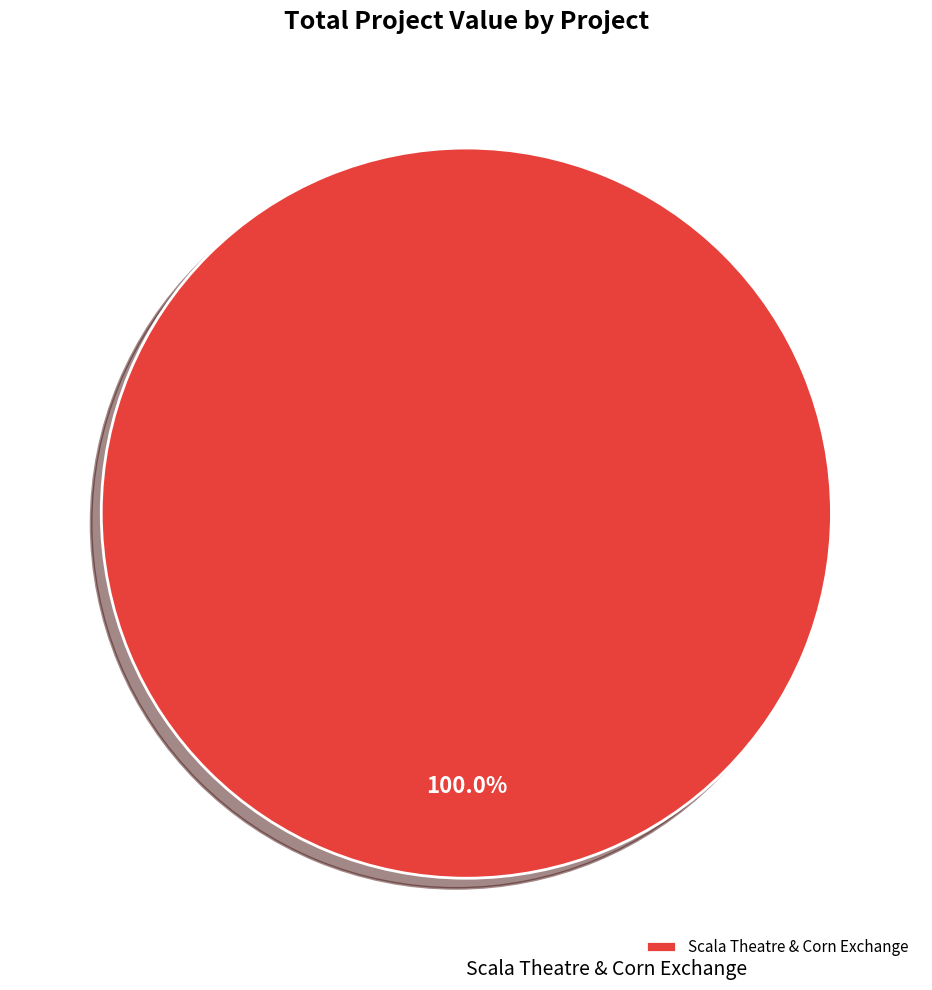

Rank the categories by value from lowest to highest.

Scala Theatre & Corn Exchange